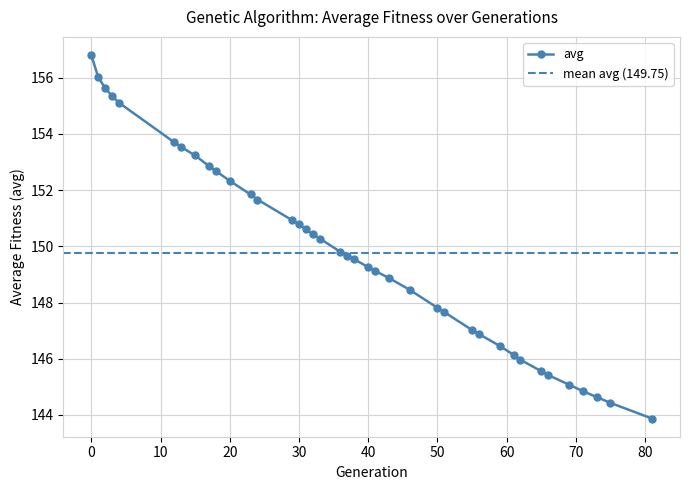

What is the minimum value for avg?

143.9